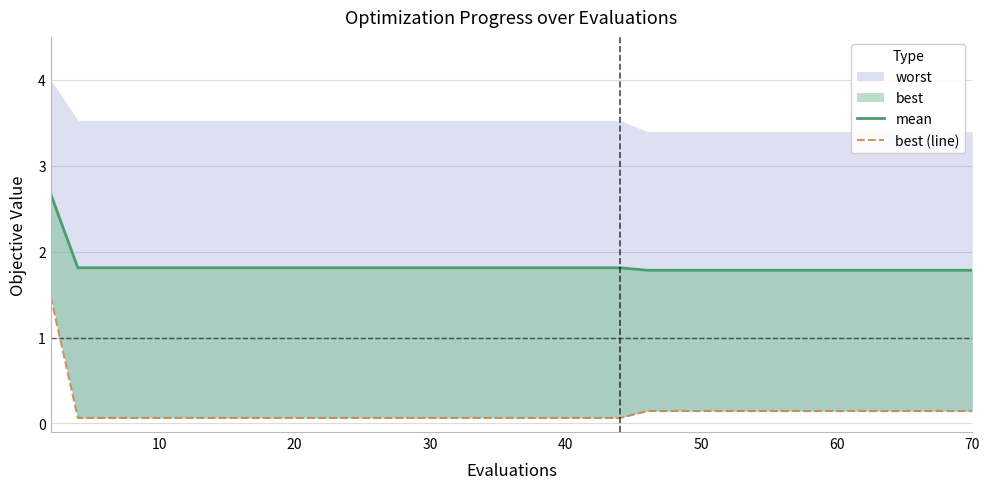

True or false: mean and best (line) cross at least once.

False